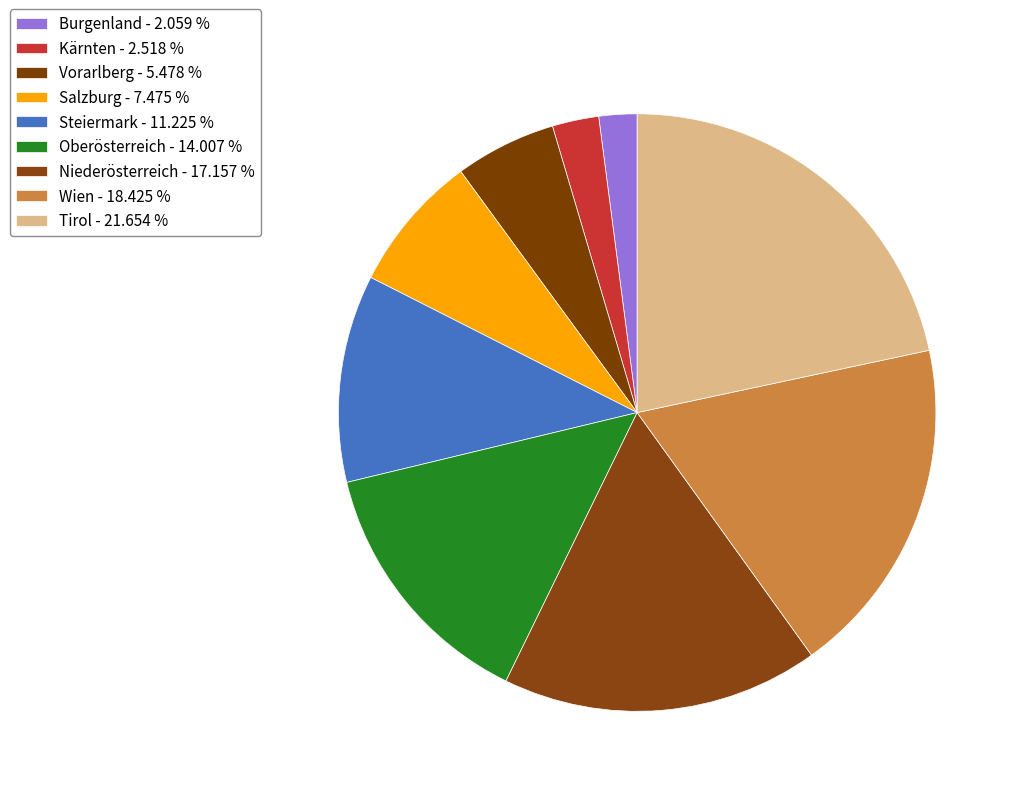

How many segments does this pie chart have?

9